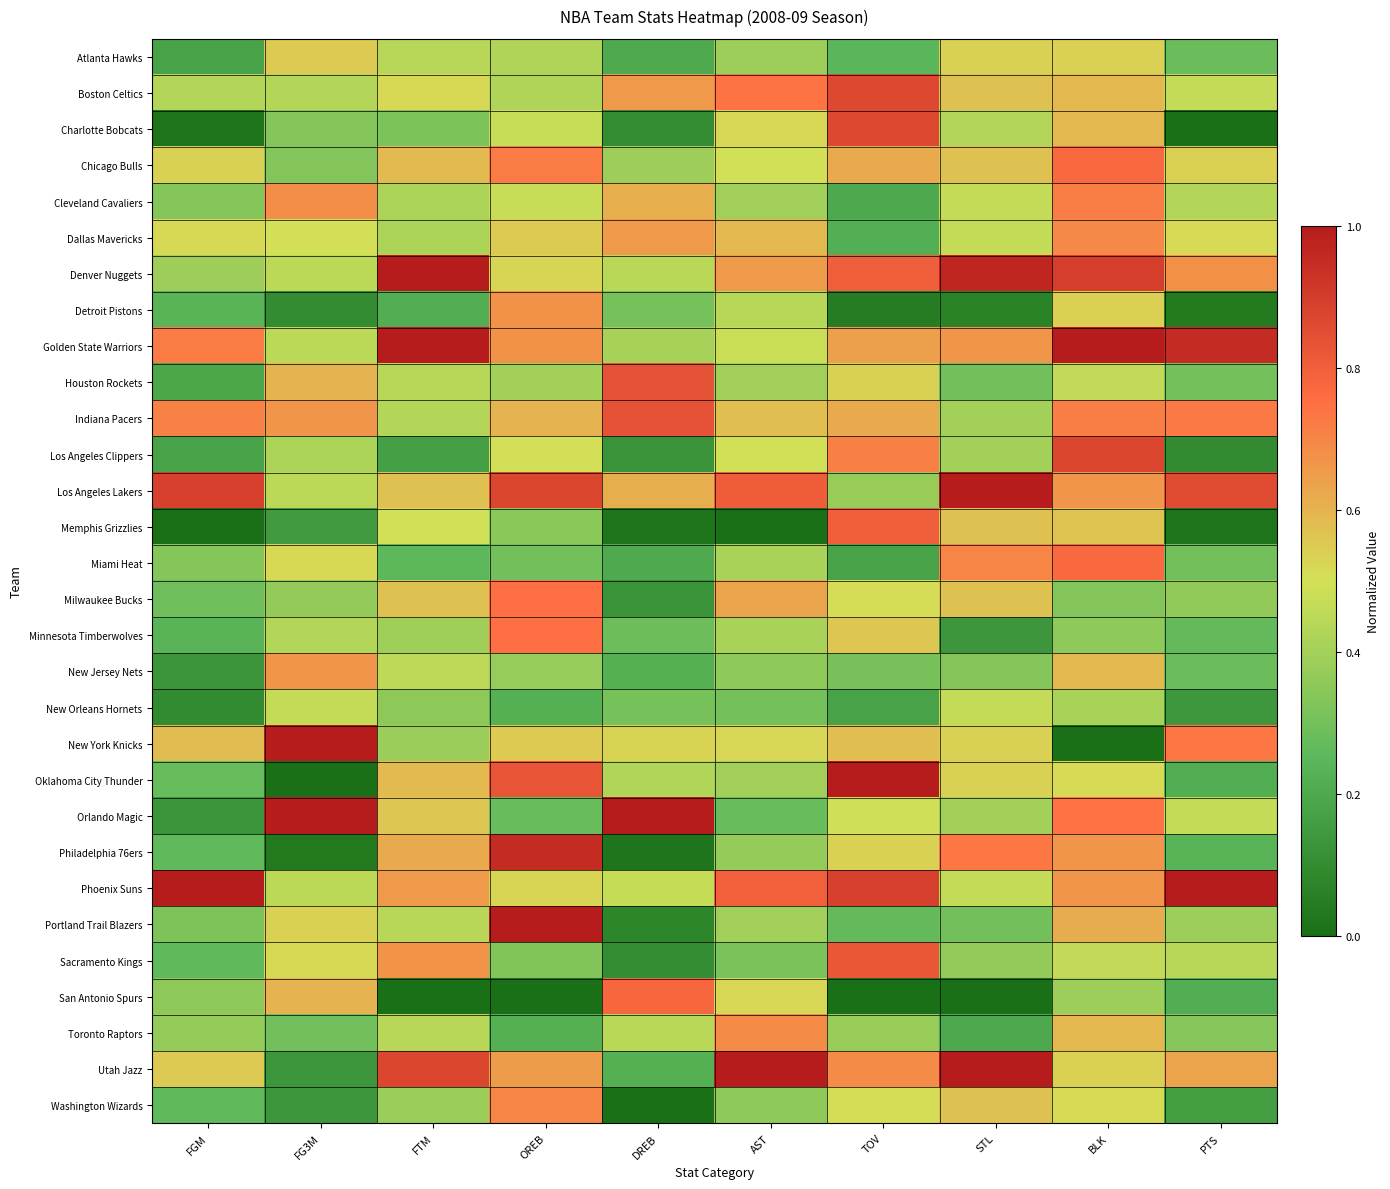

Rank the series by their maximum value, from highest to lowest.

Phoenix Suns, Denver Nuggets, Golden State Warriors, Utah Jazz, New York Knicks, Orlando Magic, Oklahoma City Thunder, Portland Trail Blazers, Los Angeles Lakers, Philadelphia 76ers, Los Angeles Clippers, Boston Celtics, Charlotte Bobcats, Houston Rockets, Indiana Pacers, Sacramento Kings, Memphis Grizzlies, San Antonio Spurs, Chicago Bulls, Miami Heat, Milwaukee Bucks, Minnesota Timberwolves, Cleveland Cavaliers, Washington Wizards, Dallas Mavericks, Toronto Raptors, Detroit Pistons, New Jersey Nets, Atlanta Hawks, New Orleans Hornets